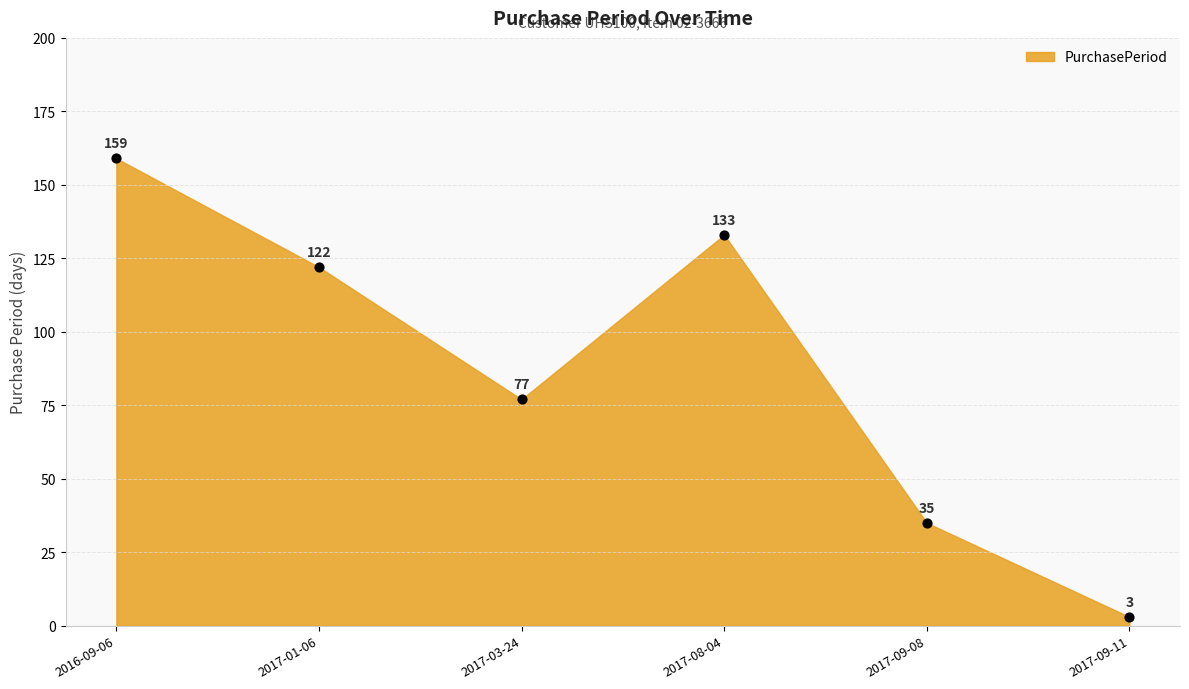

Between 2016-09-06 and 2017-09-08, which is larger?

2016-09-06